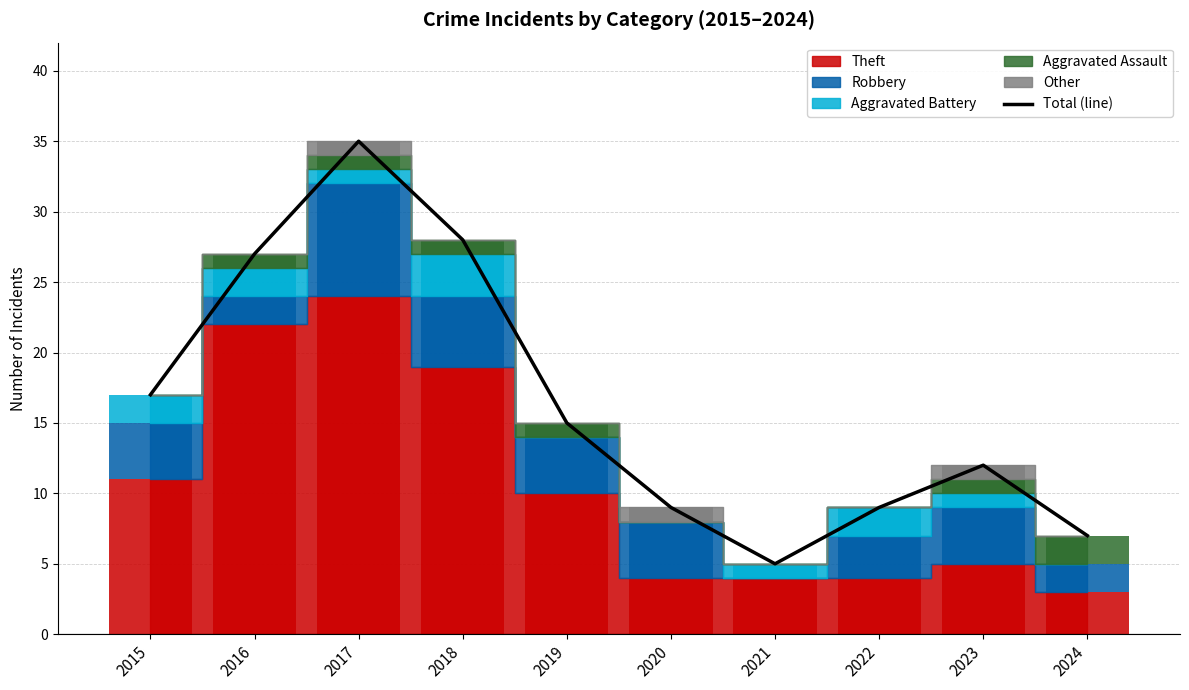

Reading right to left, extract all data points from this chart.

7	12	9	5	9	15	28	35	27	17